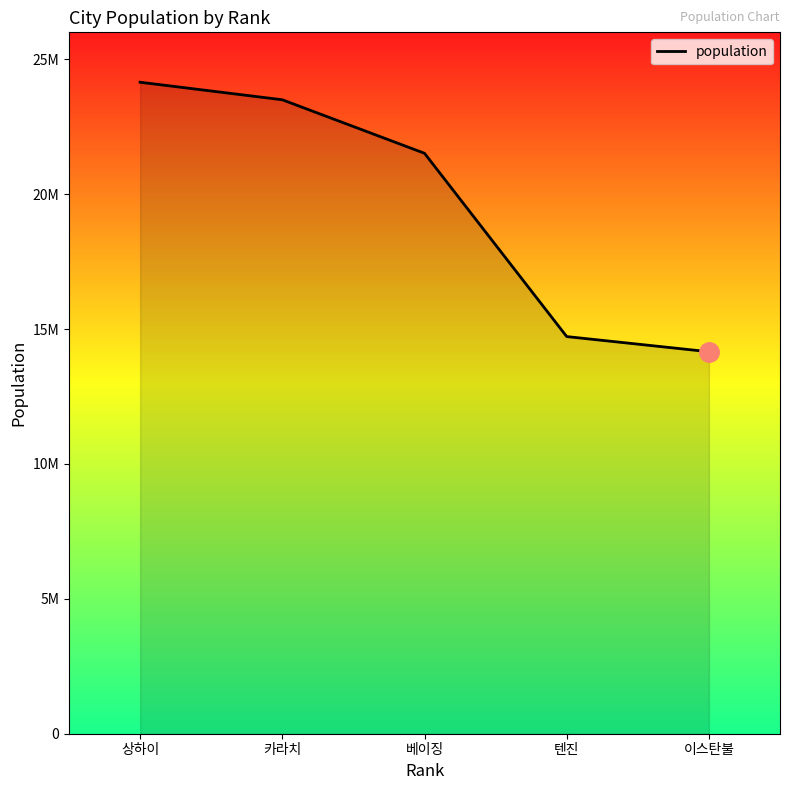

Does the chart have visible grid lines?

No